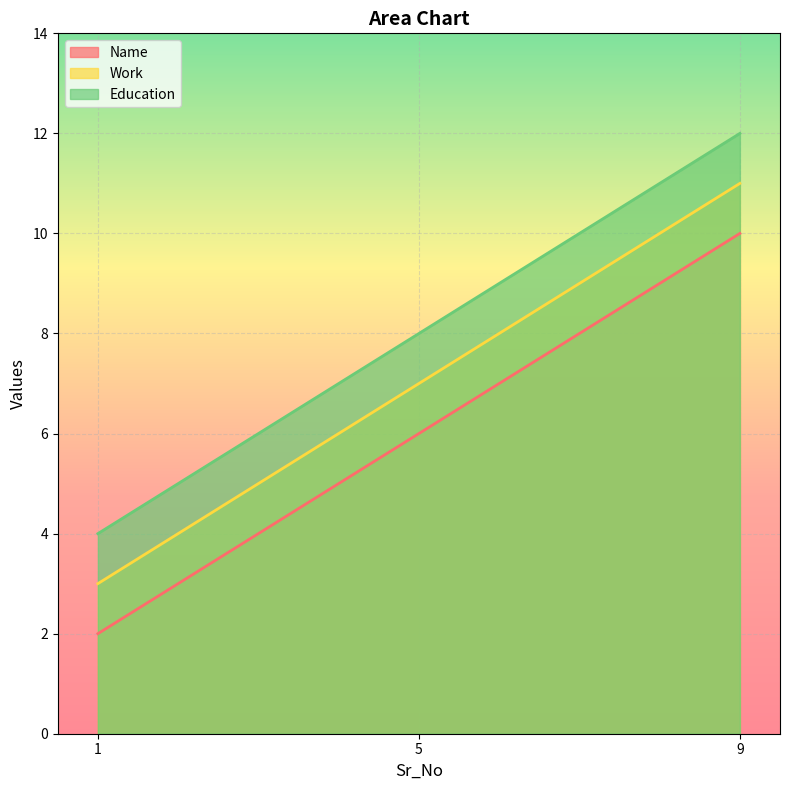

Reading left to right, list all the values displayed in this chart.

Name: 2	6	10
Work: 3	7	11
Education: 4	8	12